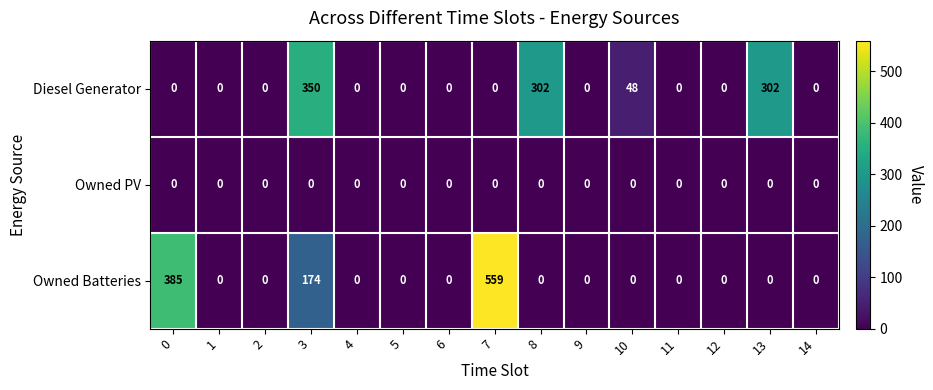

What is the maximum value shown in the chart?

559